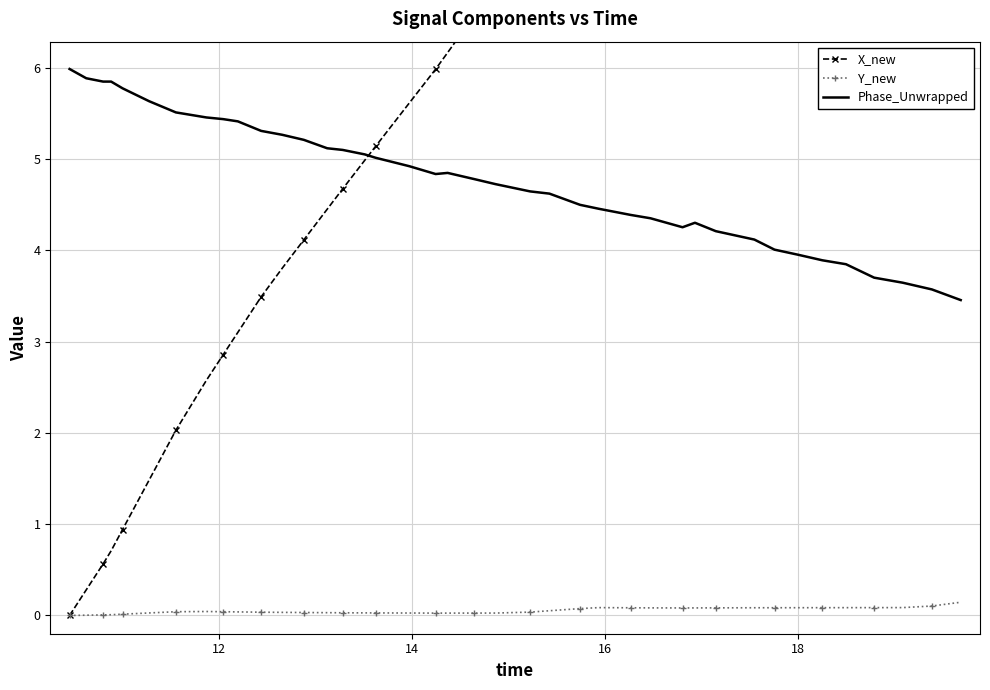

True or false: X_new has more than 1 interior local peaks.

False